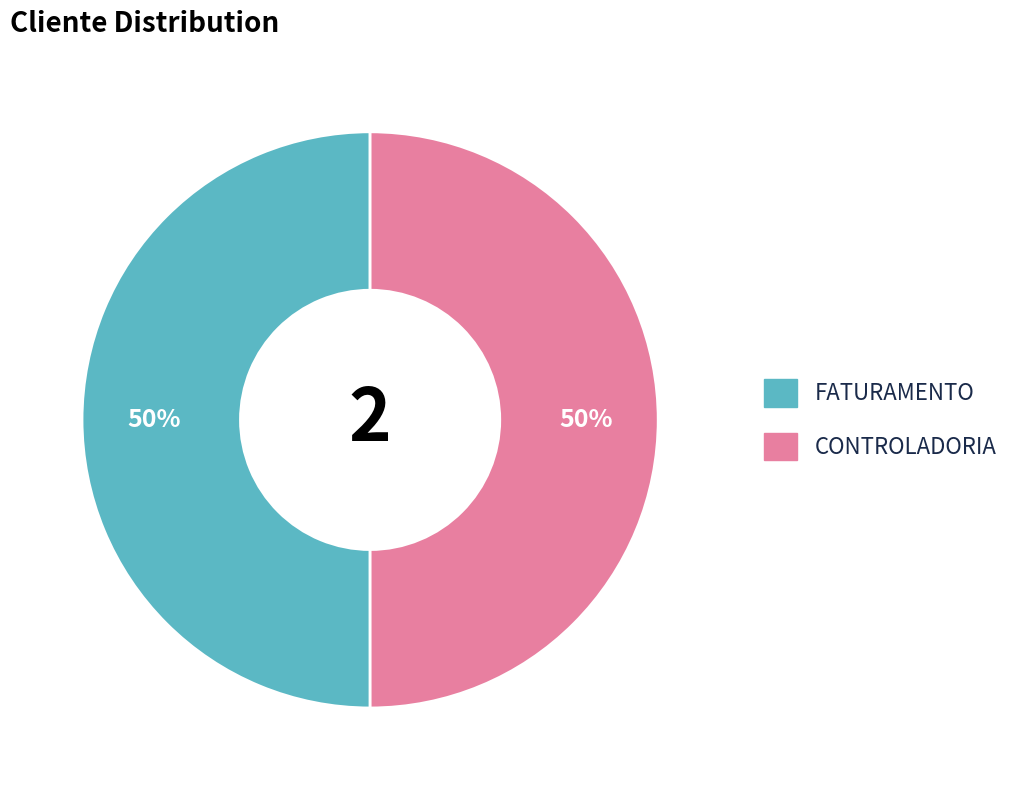

Do CONTROLADORIA and FATURAMENTO together represent more than half of the pie?

Yes